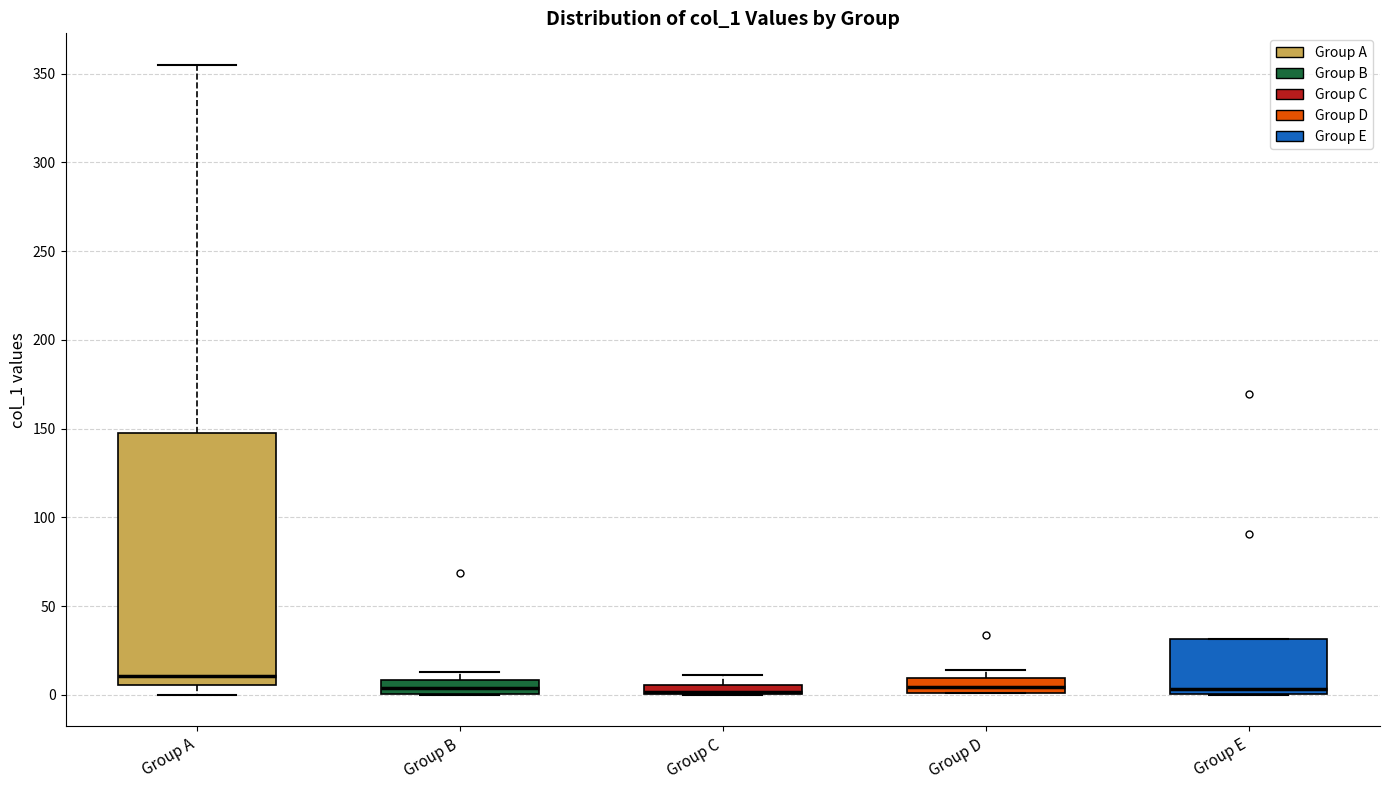

Comparing the boxes themselves (not the whiskers), which one is the tallest?

Group A